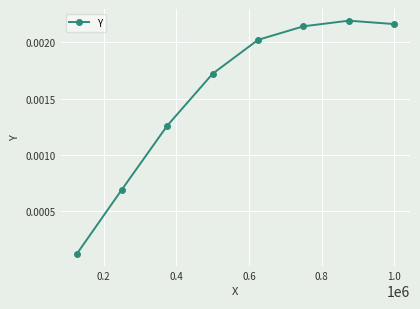

True or false: the data has more than 2 interior local peaks.

False